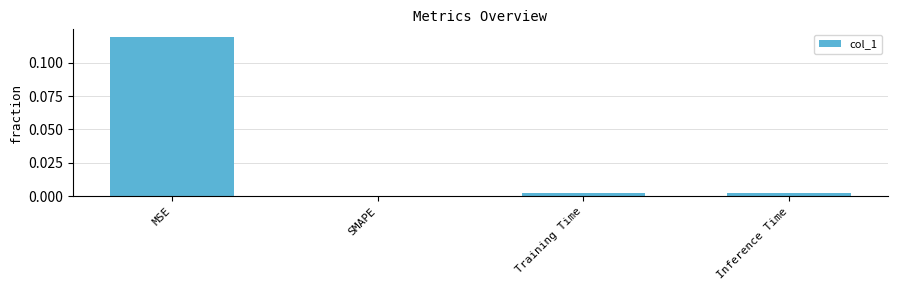

Which label corresponds to the largest value in the chart?

MSE